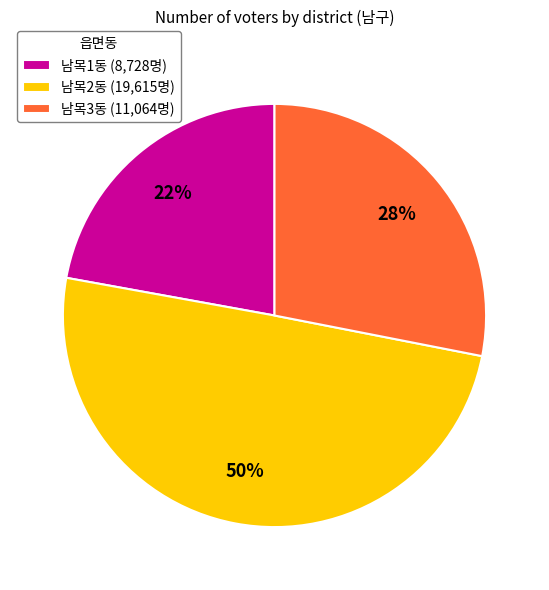

Which has a higher value, 남목1동 (8,728명) or 남목3동 (11,064명)?

남목3동 (11,064명)